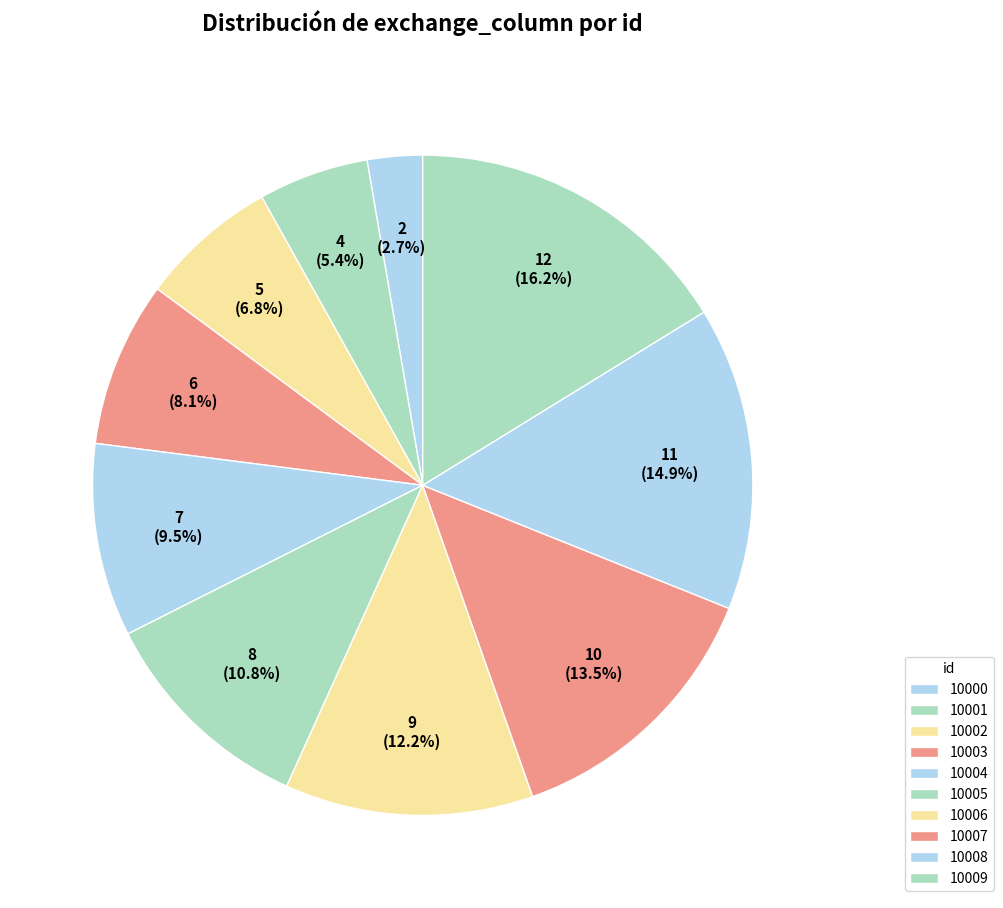

What percentage is the 10000 slice, to the nearest percent?

3%